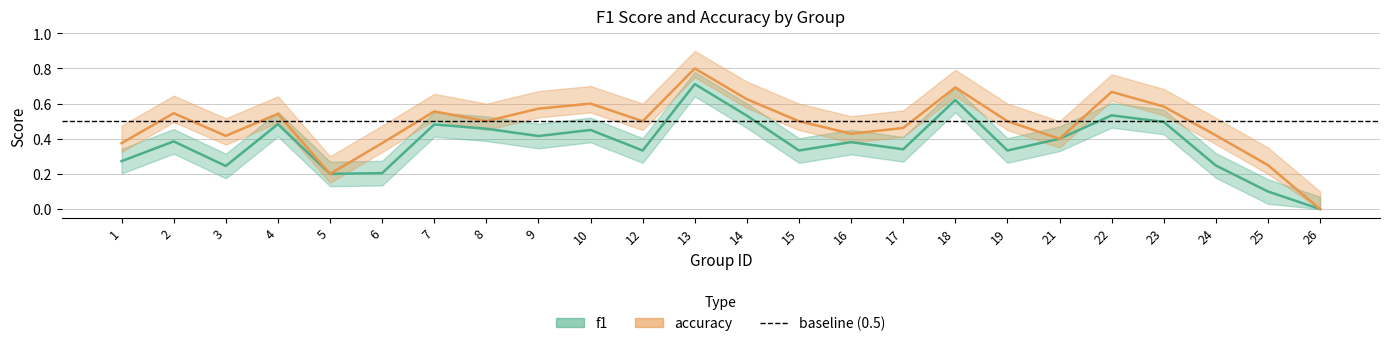

Between 13 and 26, which is larger?

13